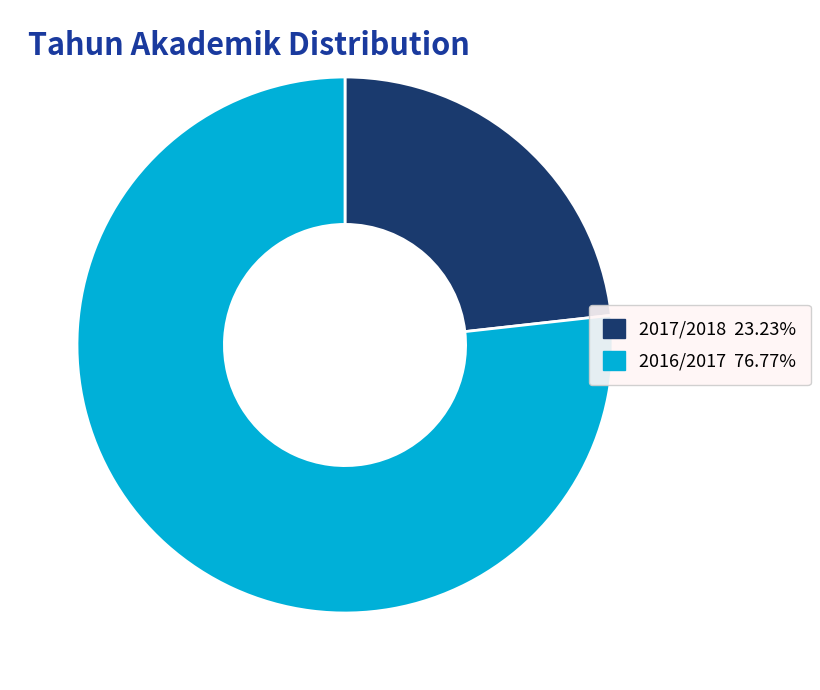

The 2016/2017 slice represents 77% of the pie. True or false?

True